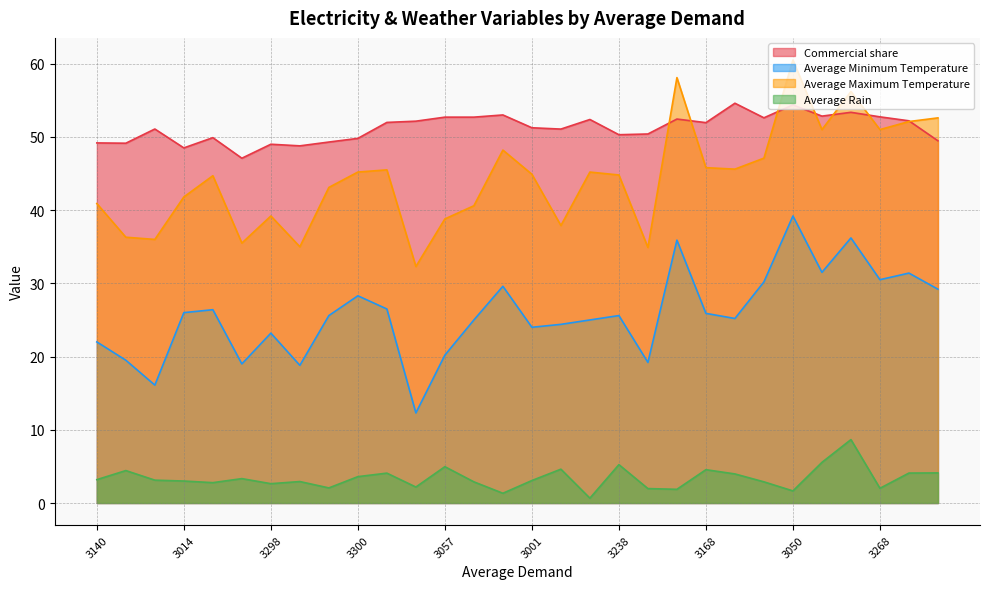

Between 3238 and 3298, which is larger?

3238